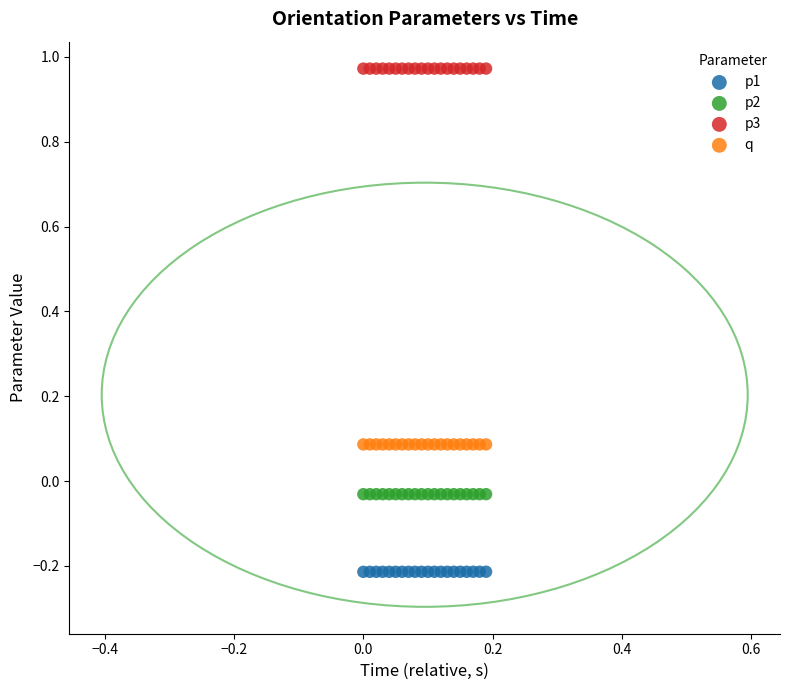

Which series contains the highest Y value?

p3